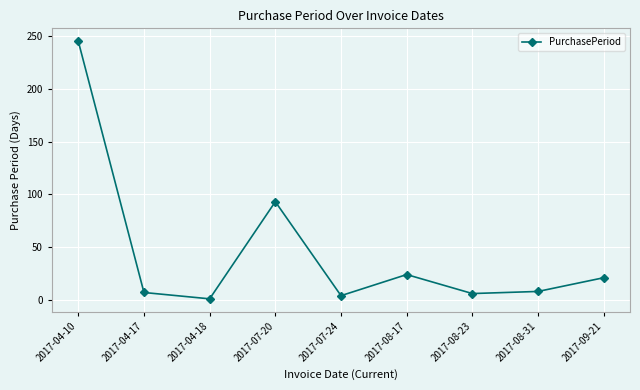

How many values are below 8?

4